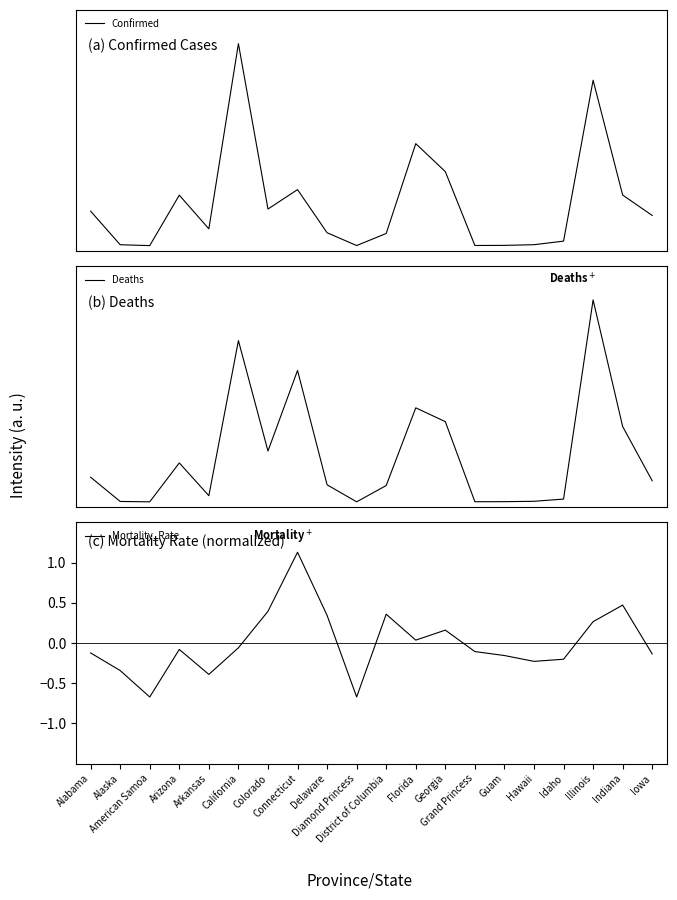

Count the number of categories in the chart.

20